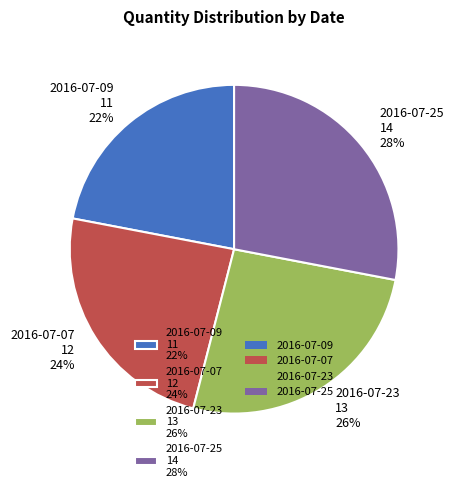

Does 2016-07-25 14 28% represent more than half of the total?

No